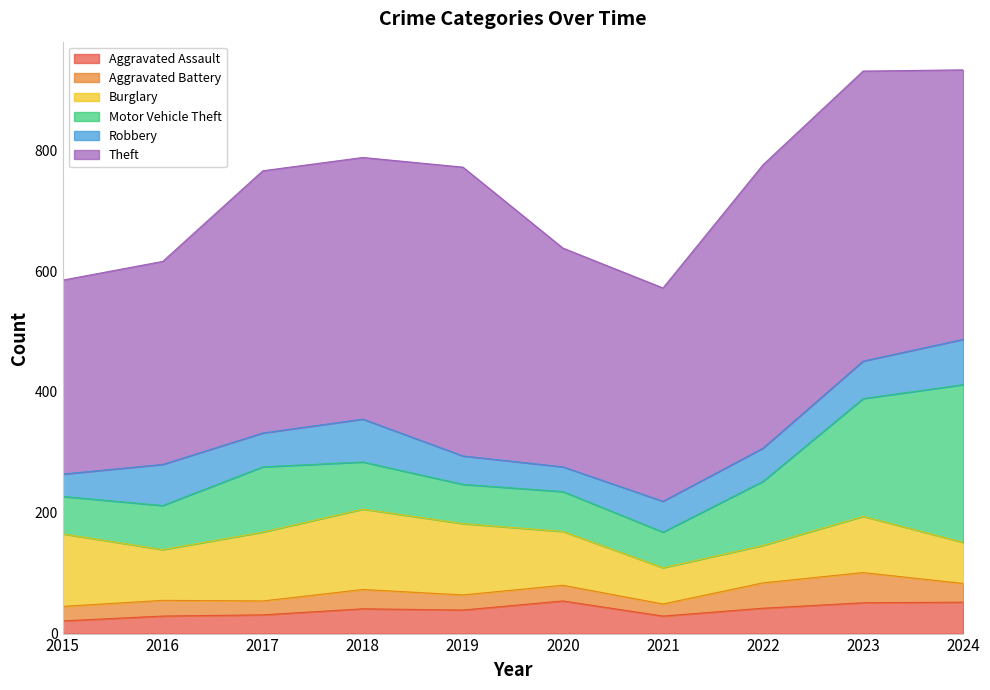

At 2017, list the series in order from largest to smallest.

Theft, Burglary, Motor Vehicle Theft, Robbery, Aggravated Assault, Aggravated Battery